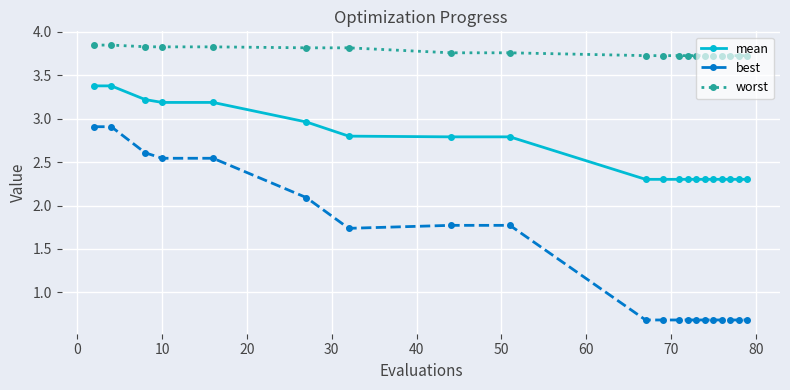

Which series has the largest range (max minus min)?

best